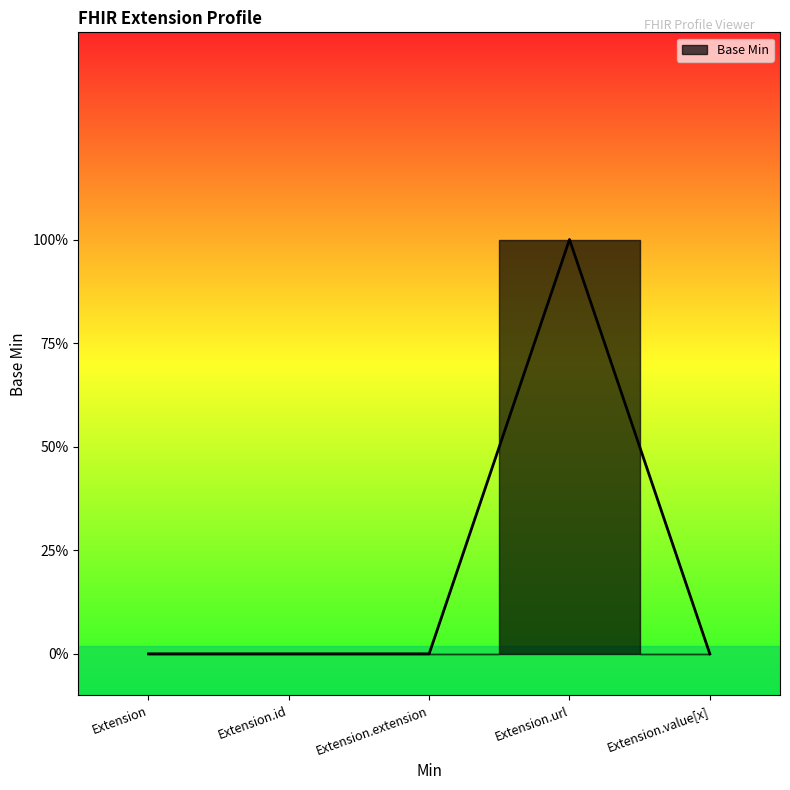

What is the sum of the values at Extension.url and Extension.extension?

1